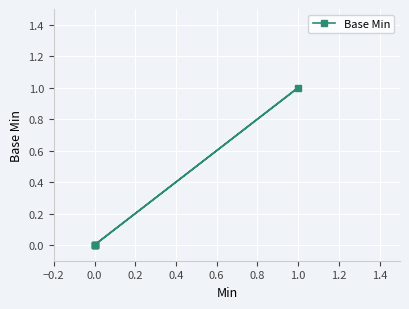

How many values exceed 0?

1